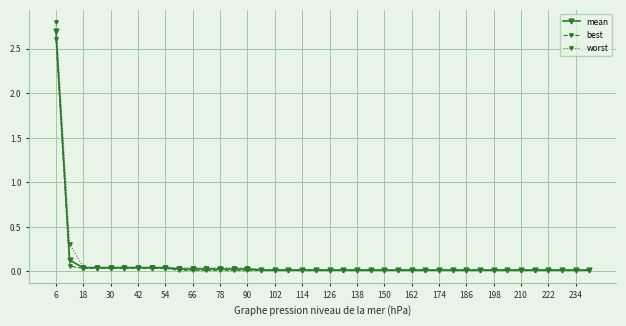

Which series has the widest spread of values?

worst